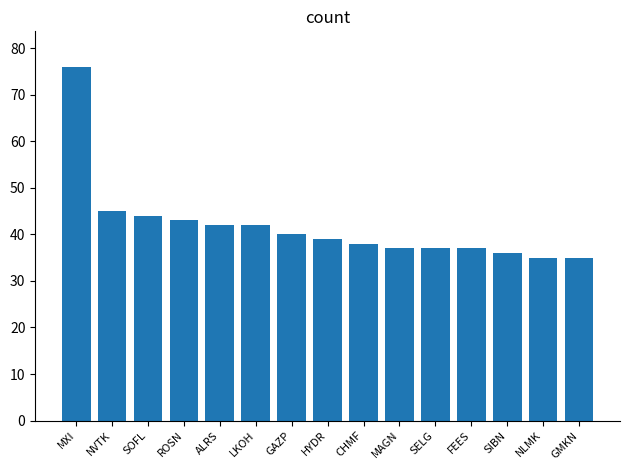

What is the average value?

42